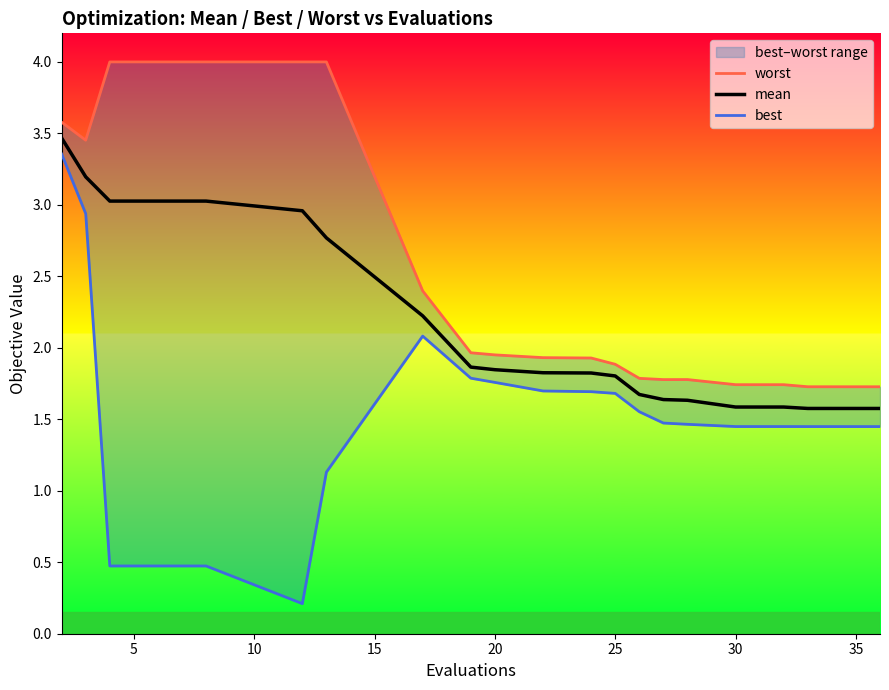

The mean series shows 2.7 at 20. True or false?

False